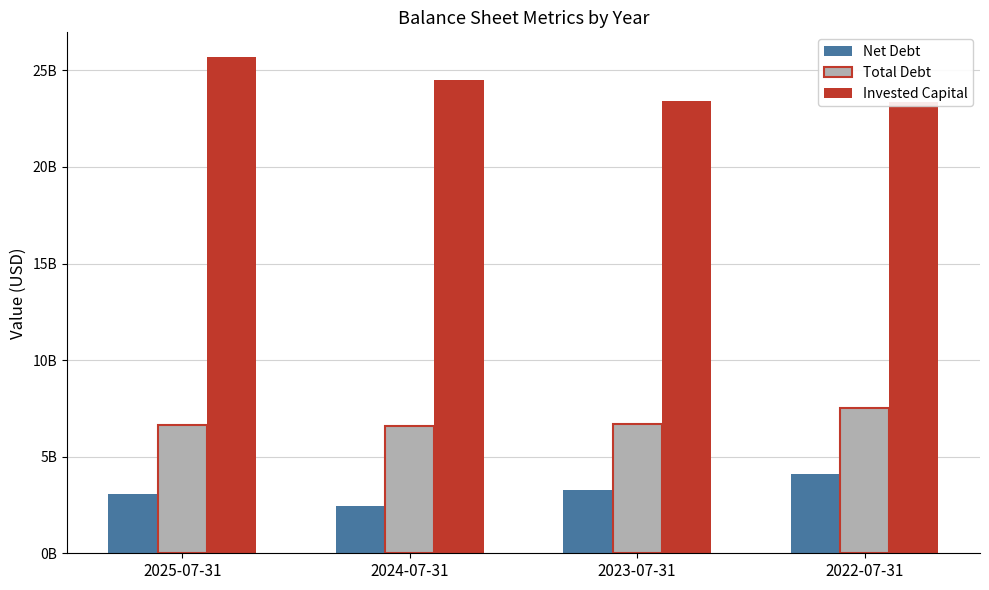

Between 2024-07-31 and 2022-07-31, which series saw the biggest shift?

Net Debt